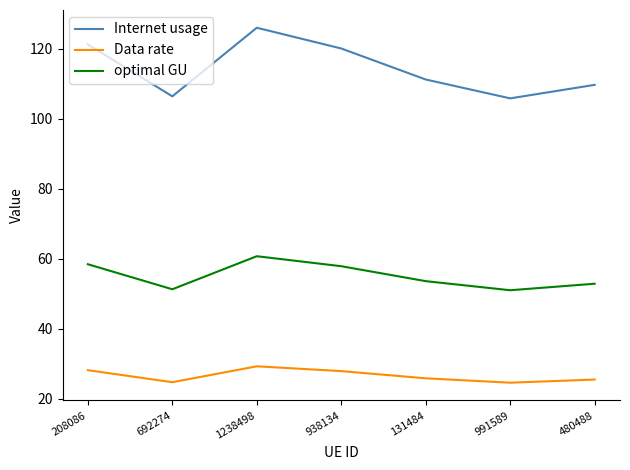

What is the total value across all series at 692274?

182.3